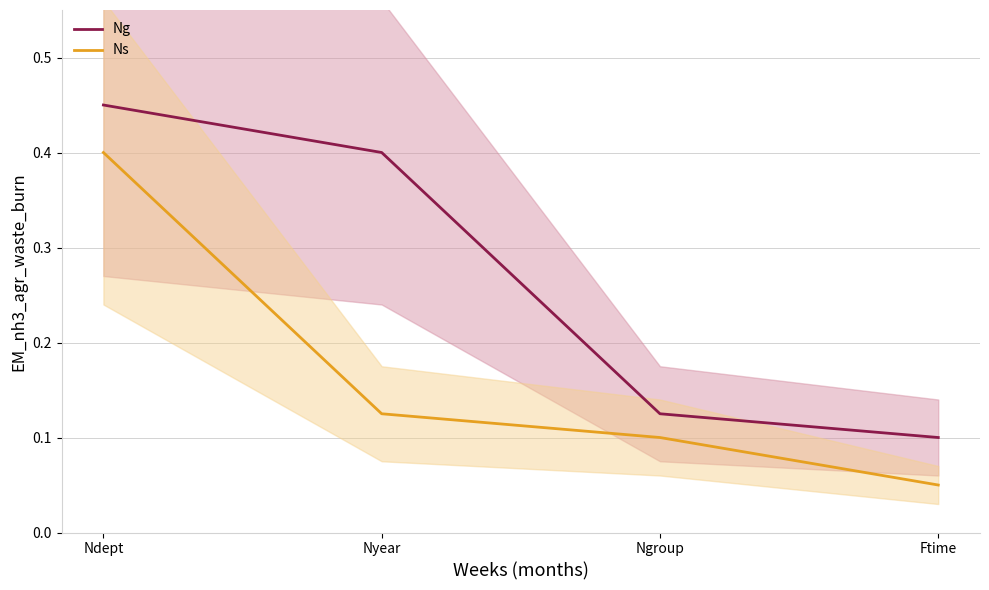

What is the label of the 1st point from the right?

Ftime